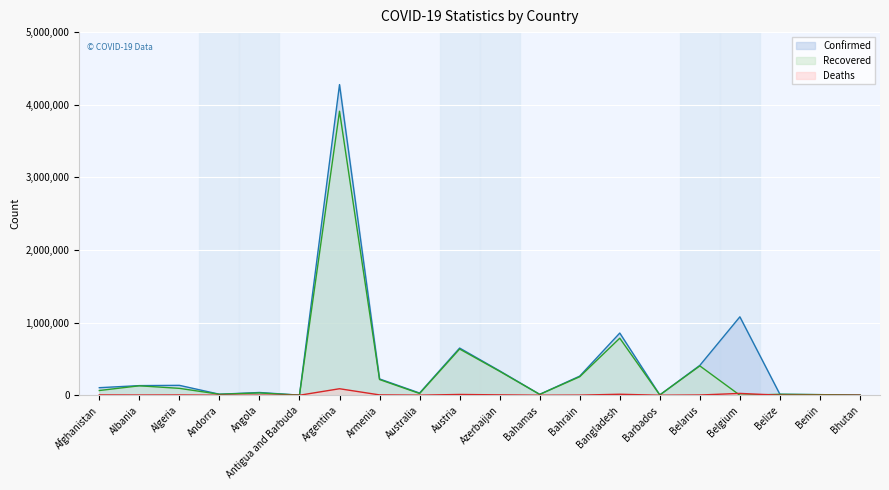

At which label is Confirmed closest to 2139329?

Belgium